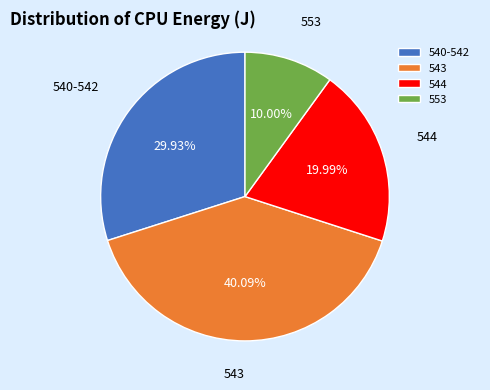

Between 543 and 553, which is larger?

543